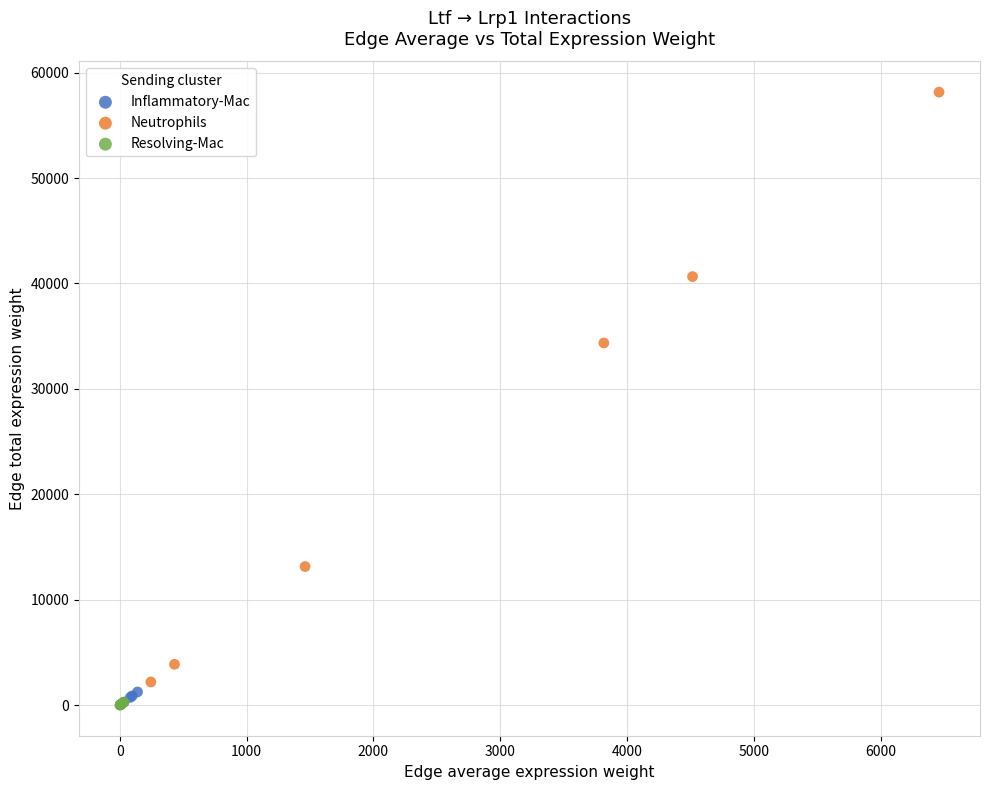

Which series reaches the maximum Y coordinate?

Neutrophils